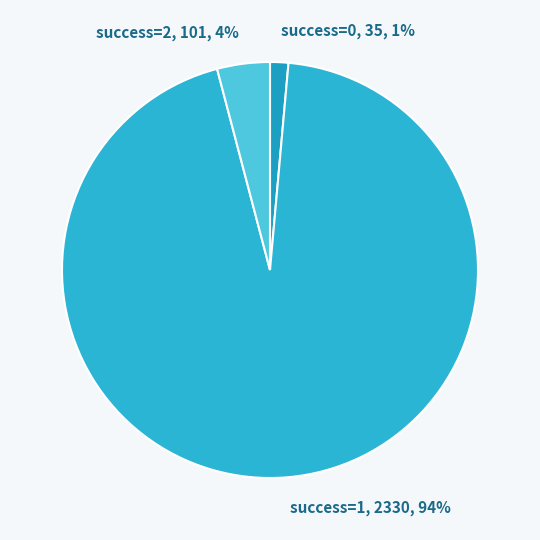

Rank the categories by value from lowest to highest.

success=0, success=2, success=1